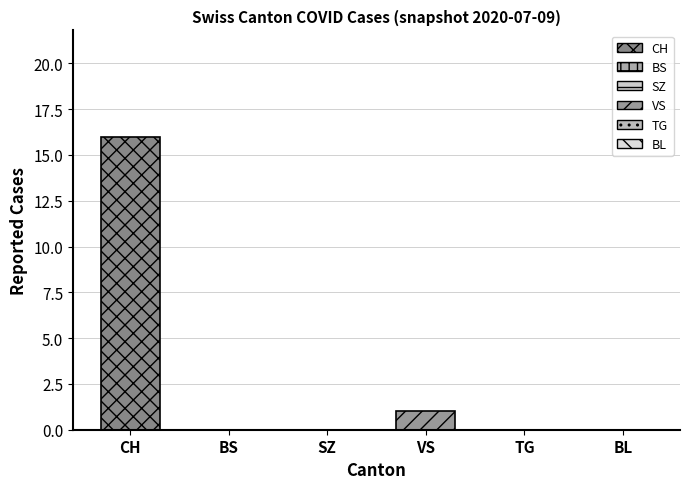

Which series has the largest range (max minus min)?

CH